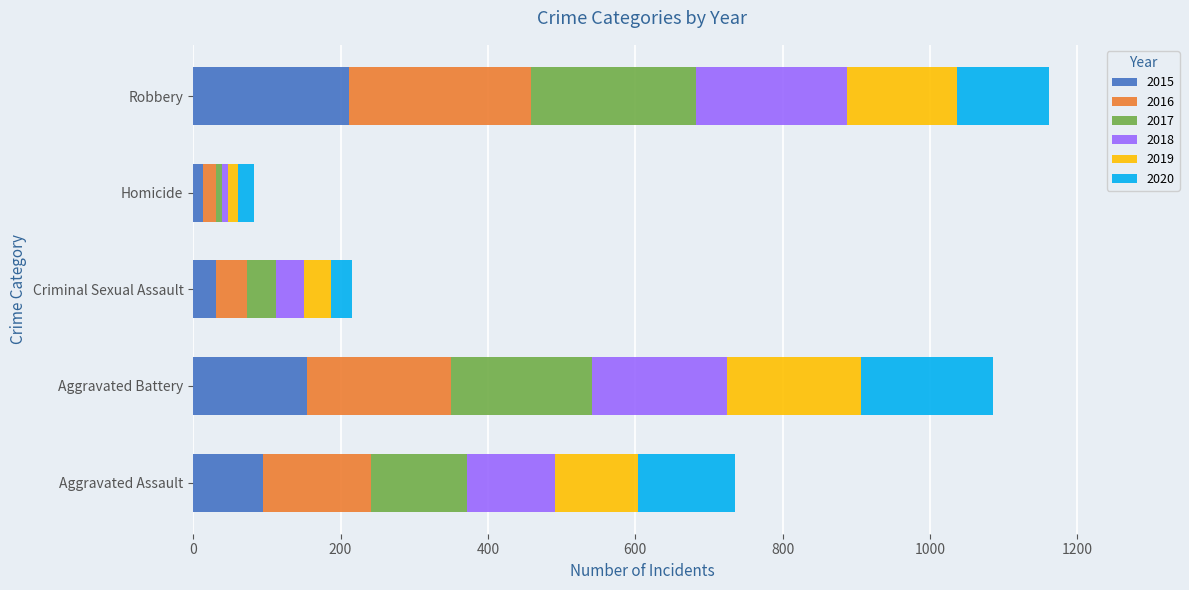

At which label does 2015 reach its peak?

Robbery